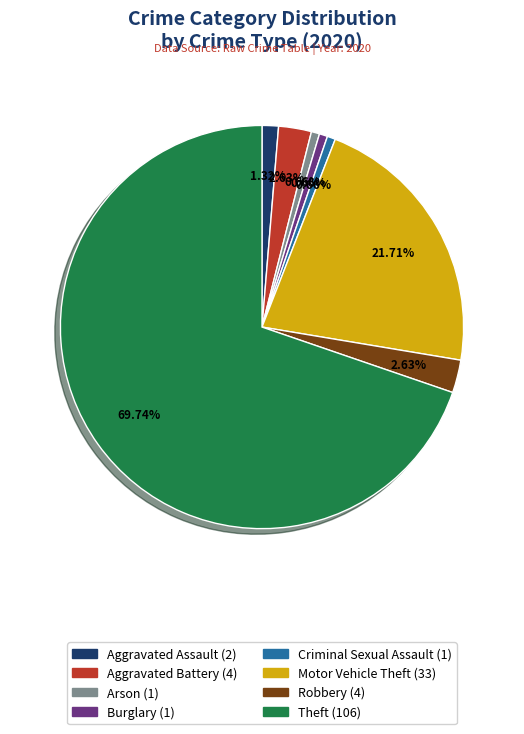

What is the largest slice in the pie chart?

Theft